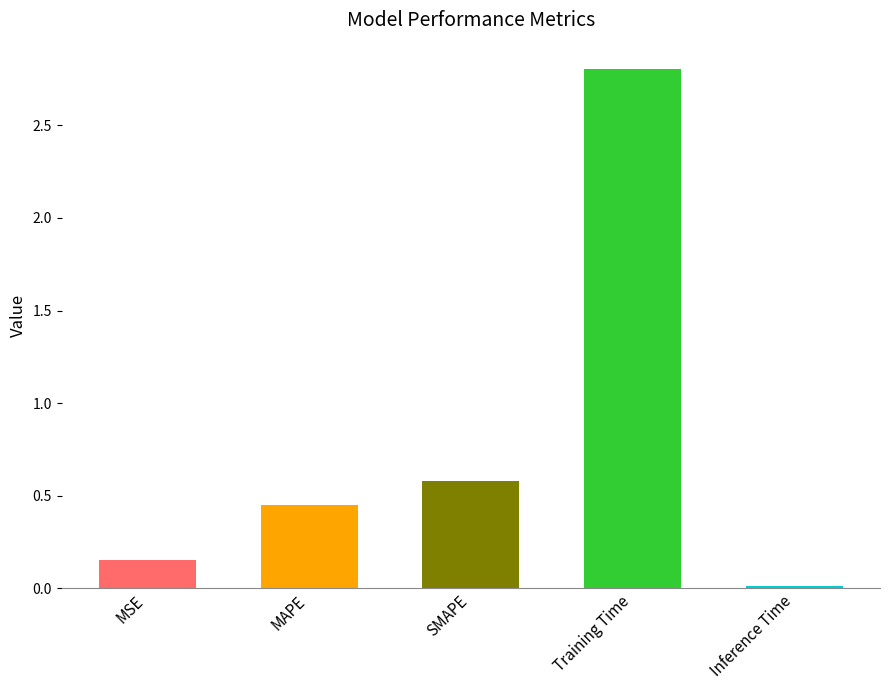

The value at SMAPE is 0.1. True or false?

False